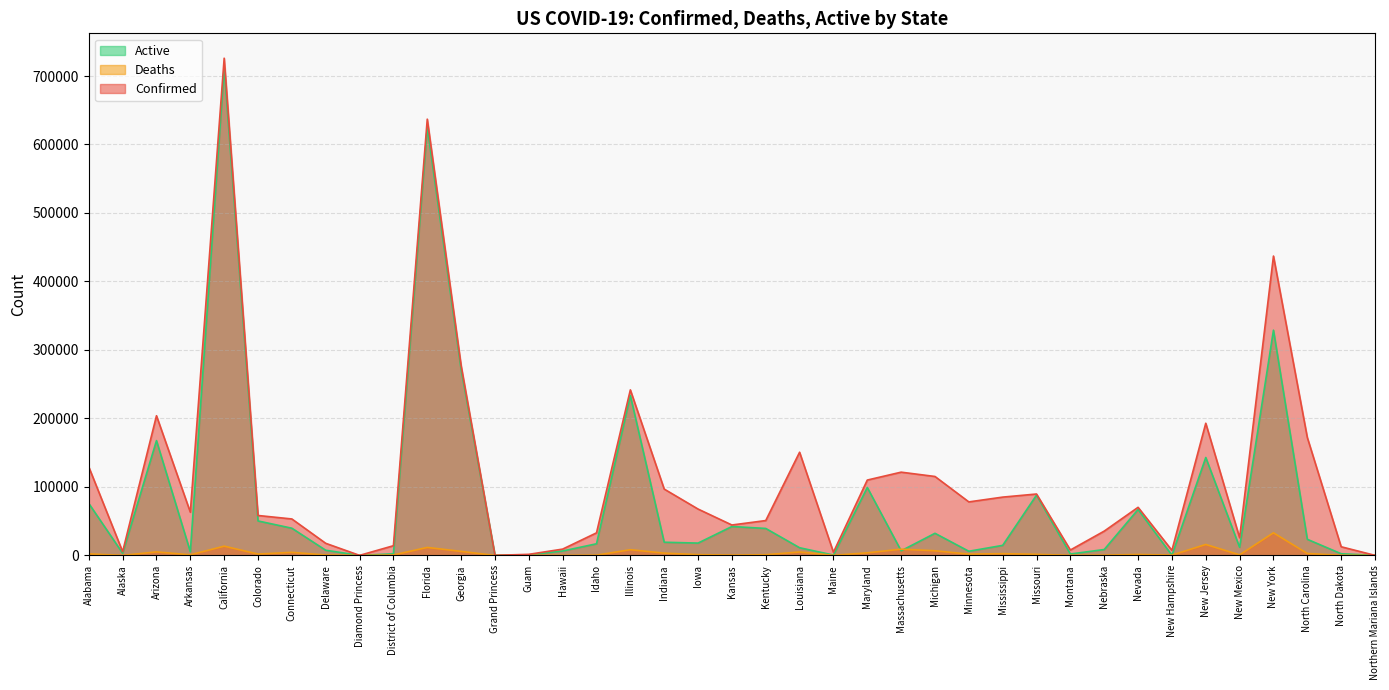

Between Alabama and New Hampshire, which series saw the biggest shift?

Confirmed